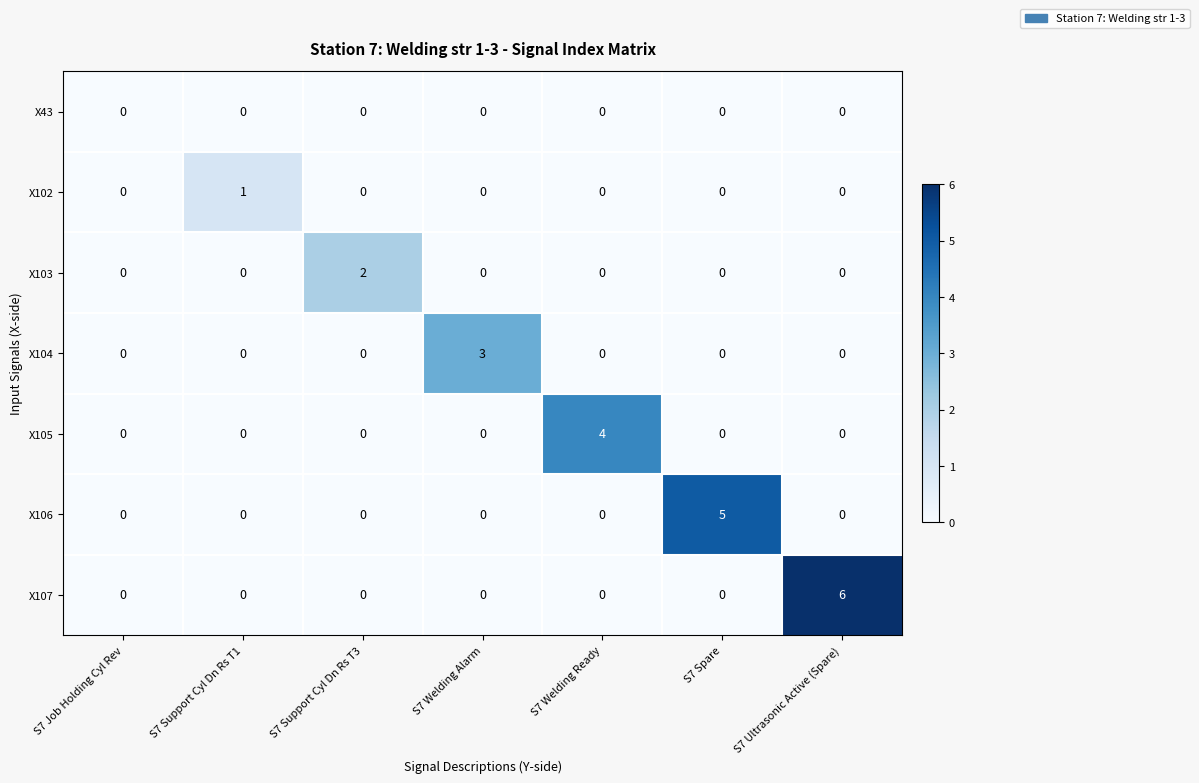

At which category is the sum across all series the highest?

S7 Ultrasonic Active (Spare)